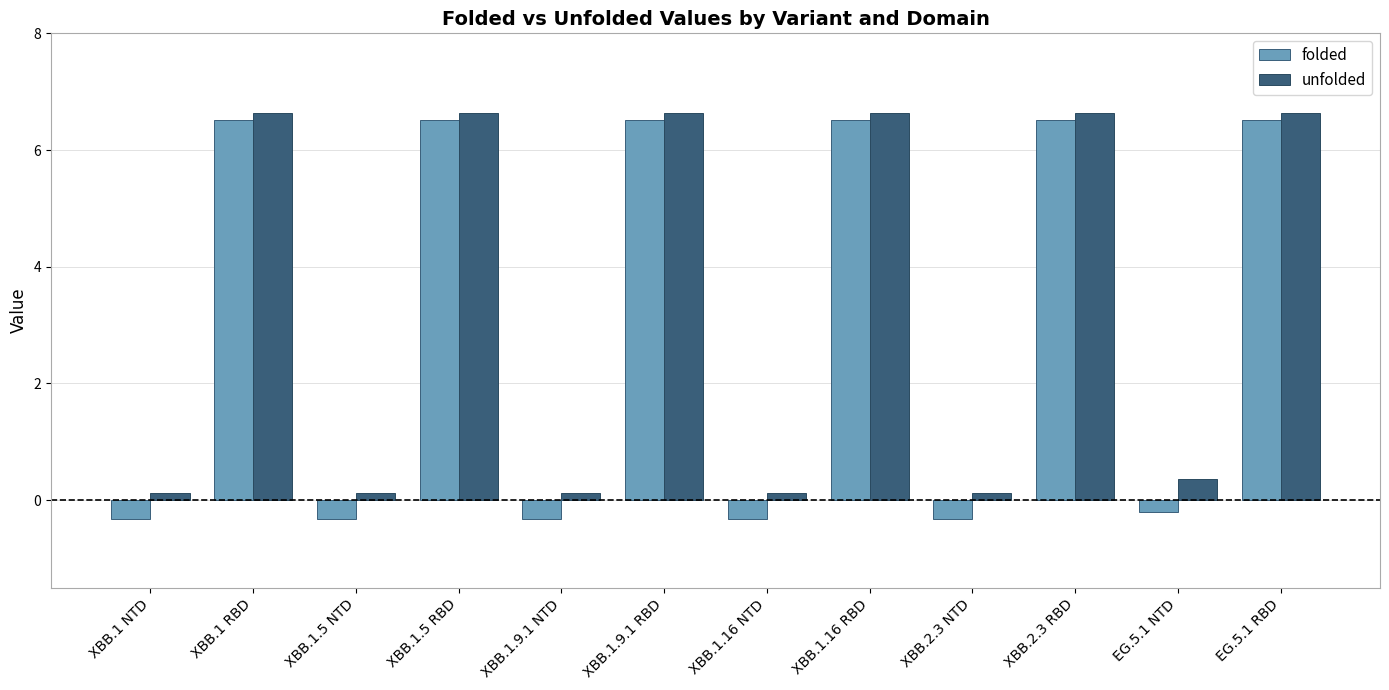

Rank the series by their maximum value, from lowest to highest.

folded, unfolded